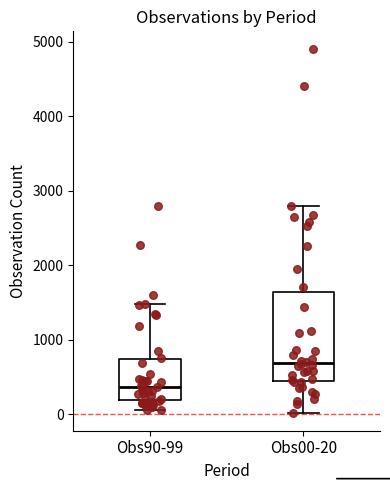

Where does the lower whisker of the box for Obs90-99 end on the y-axis? The values are not printed on the chart, so give them approximately, as read against the axis.

100